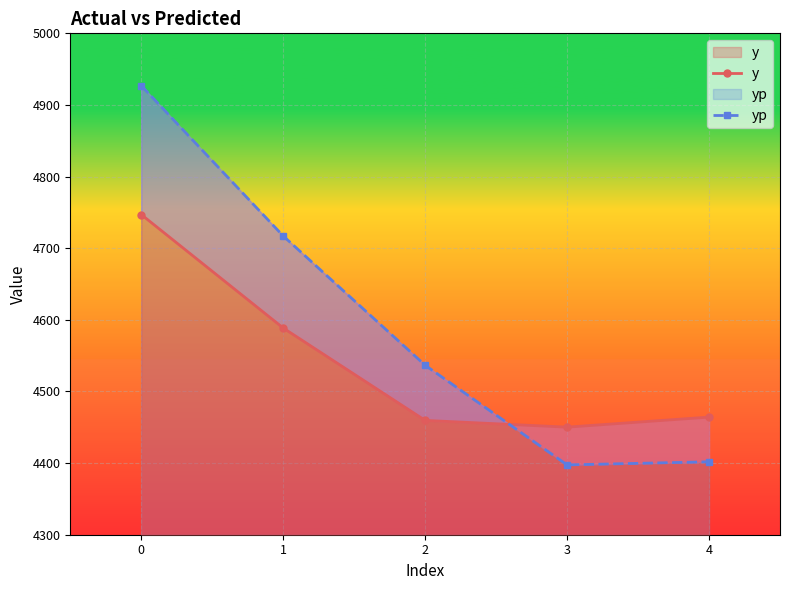

True or false: y has more than 0 points higher than both neighbors.

False